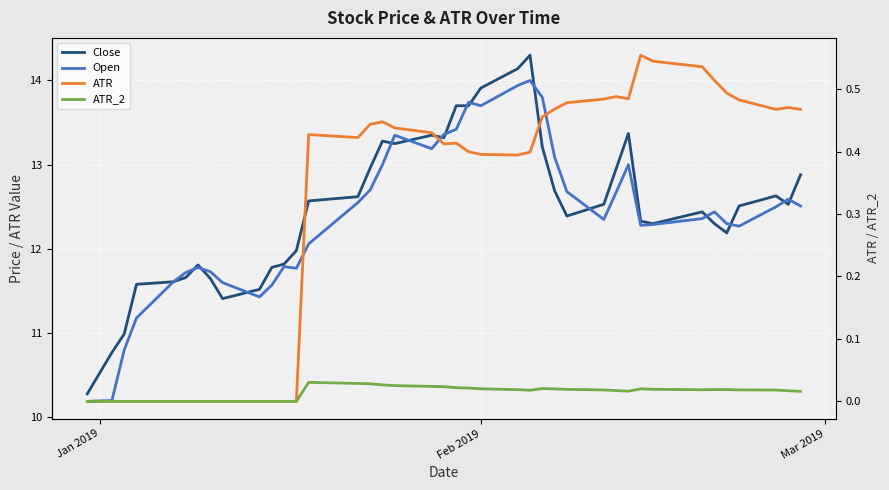

Reading left to right, what are all the values shown in this chart?

Close: 10.3	10.8	11.0	11.6	11.6	11.7	11.8	11.6	11.4	11.5	11.8	11.8	12.0	12.6	12.6	13.0	13.3	13.2	13.4	13.3	13.7	13.7	13.9	14.1	14.3	13.2	12.7	12.4	12.5	12.9	13.4	12.3	12.3	12.4	12.3	12.2	12.5	12.6	12.5	12.9
Open: 10.2	10.2	10.8	11.2	11.6	11.7	11.8	11.7	11.6	11.4	11.6	11.8	11.8	12.1	12.6	12.7	13.0	13.4	13.2	13.4	13.4	13.7	13.7	13.9	14.0	13.8	13.1	12.7	12.4	12.7	13.0	12.3	12.3	12.4	12.4	12.3	12.3	12.5	12.6	12.5
ATR: 0.0	0.0	0.0	0.0	0.0	0.0	0.0	0.0	0.0	0.0	0.0	0.0	0.0	0.4	0.4	0.4	0.4	0.4	0.4	0.4	0.4	0.4	0.4	0.4	0.4	0.5	0.5	0.5	0.5	0.5	0.5	0.6	0.5	0.5	0.5	0.5	0.5	0.5	0.5	0.5
ATR_2: 0.0	0.0	0.0	0.0	0.0	0.0	0.0	0.0	0.0	0.0	0.0	0.0	0.0	0.0	0.0	0.0	0.0	0.0	0.0	0.0	0.0	0.0	0.0	0.0	0.0	0.0	0.0	0.0	0.0	0.0	0.0	0.0	0.0	0.0	0.0	0.0	0.0	0.0	0.0	0.0